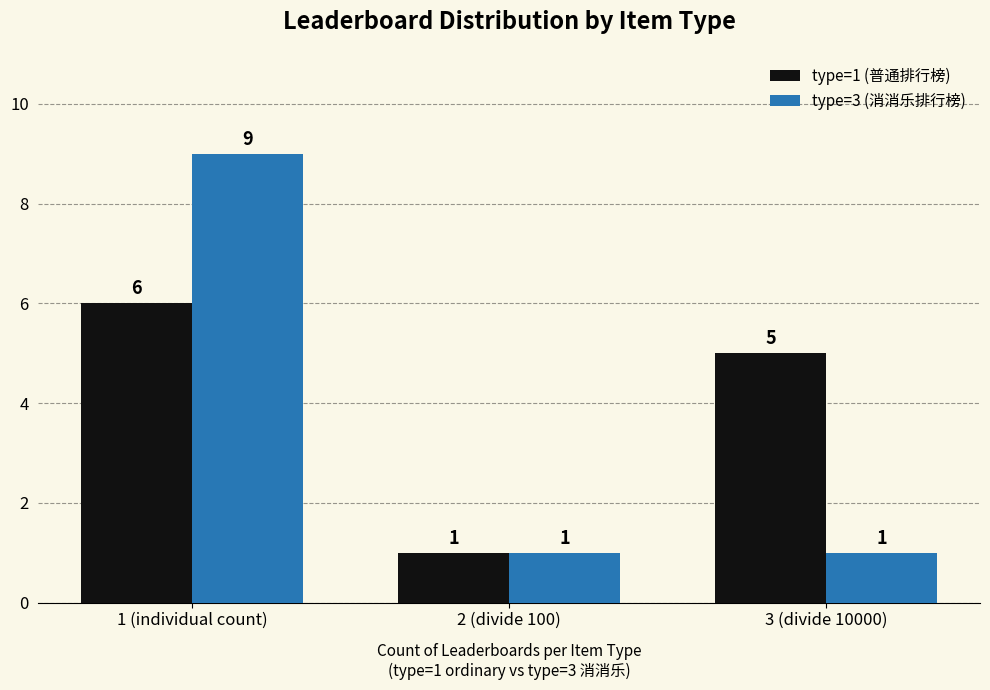

What value does the type=1 (普通排行榜) series have at 2 (divide 100)?

1